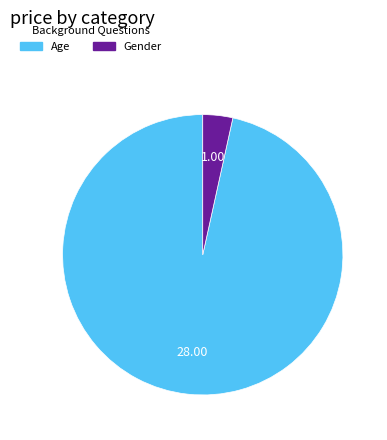

What is the ratio of the value at Age to the value at Gender?

28.0